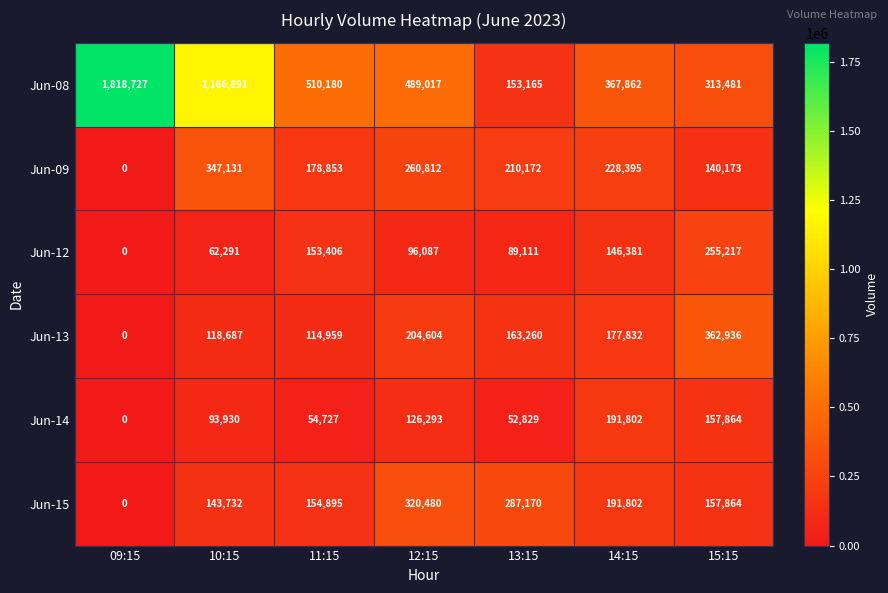

What is the spread (max minus min) of values at 11:15?

455453